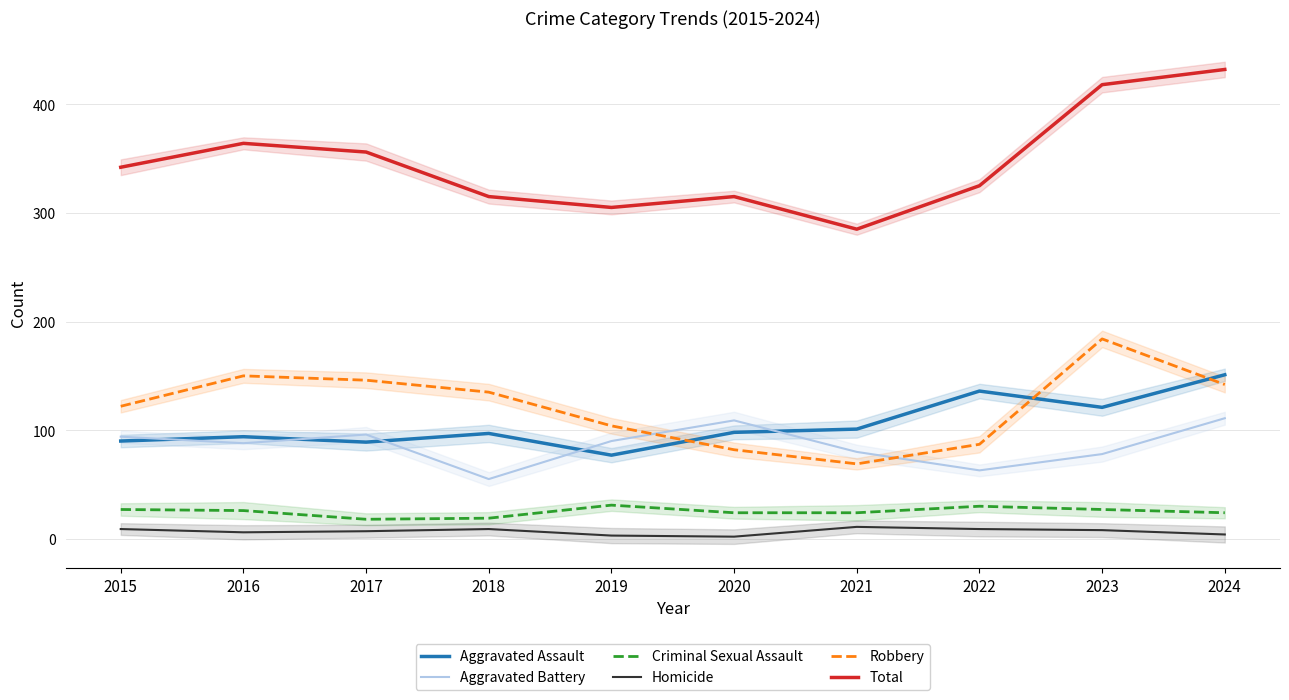

The Robbery series shows 262 at 2016. True or false?

False